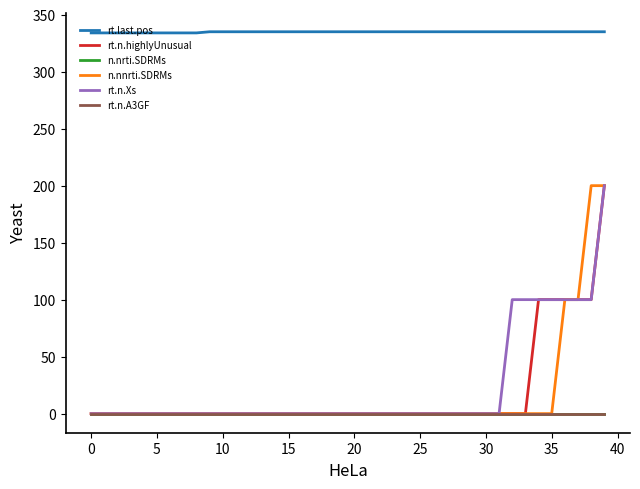

Is this an area chart (filled region under the line)?

No